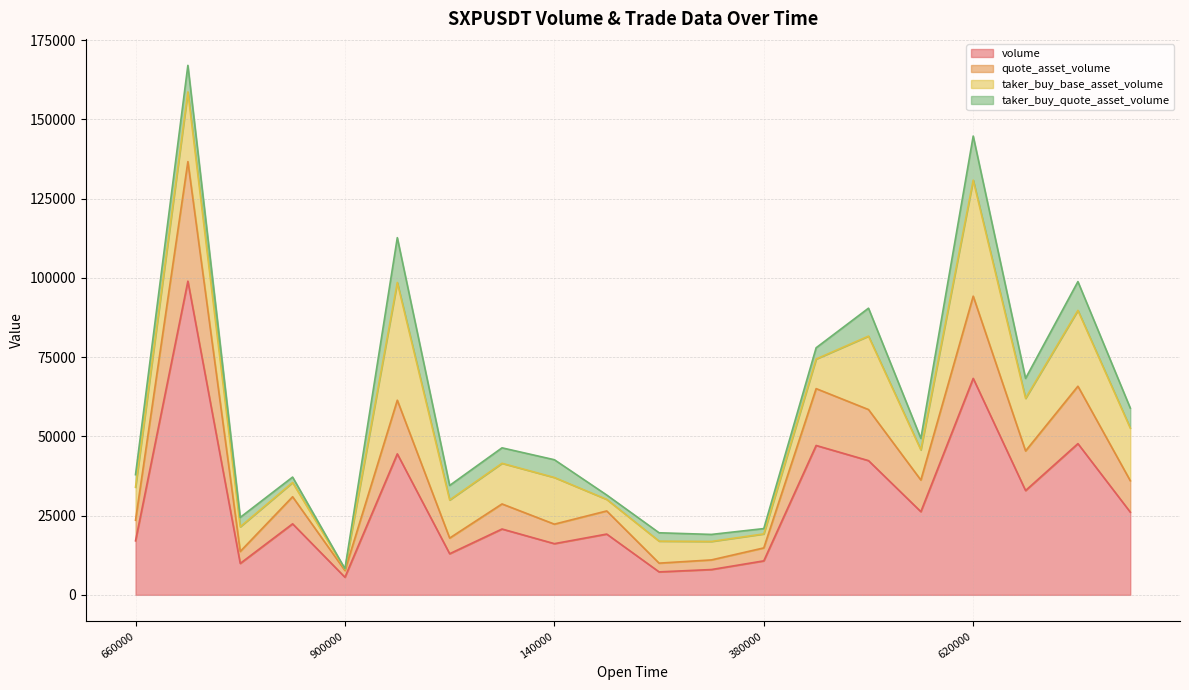

How many interior local valleys does the quote_asset_volume series have?

7